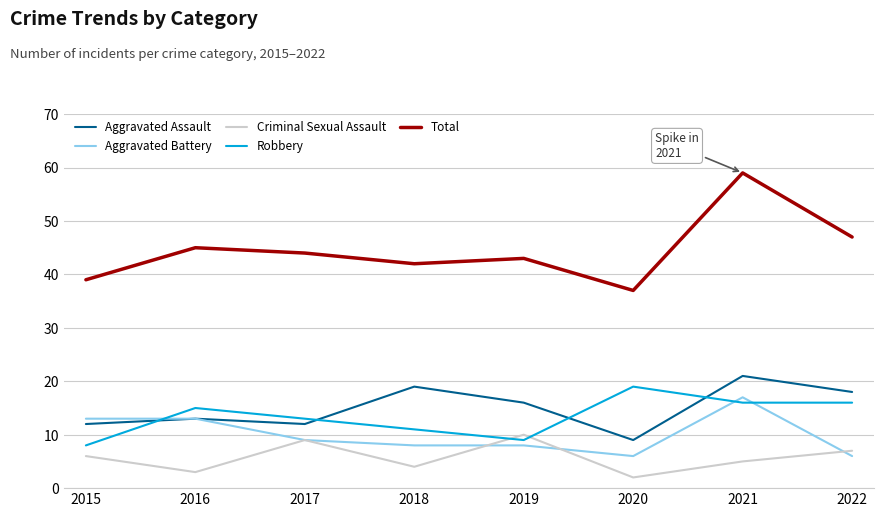

How many interior local peaks does the Criminal Sexual Assault series have?

2